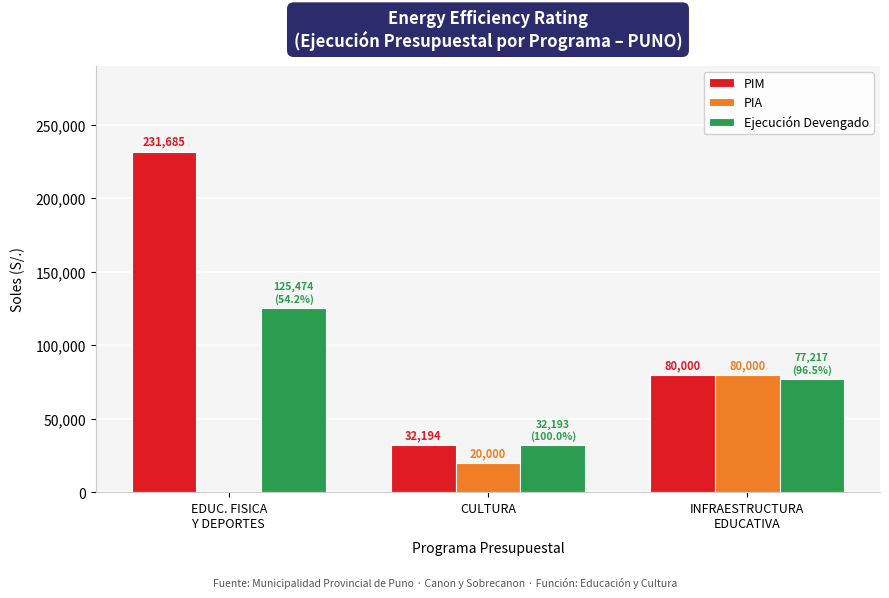

Reading left to right, list all the values displayed in this chart.

PIM: 231685	32194	80000
PIA: 0	20000	80000
Ejecución Devengado: 125474	32193	77217